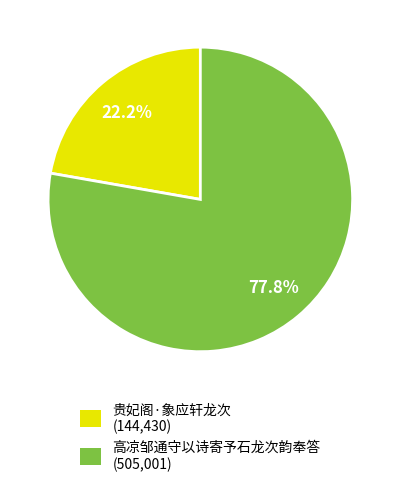

Is it true that 贵妃阁·象应轩龙次 is 22% of the pie?

True